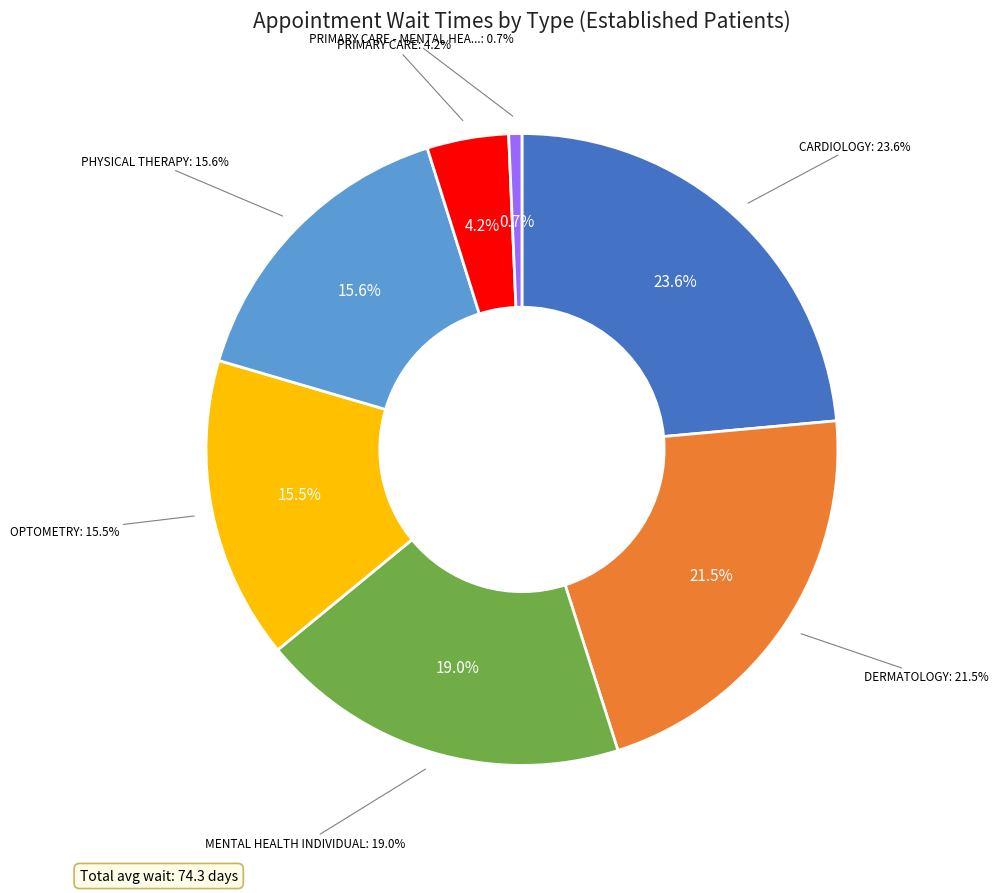

Rank the categories by value from lowest to highest.

PRIMARY CARE - MENTAL HEALTH INTEGRATED, PRIMARY CARE, OPTOMETRY, PHYSICAL THERAPY, MENTAL HEALTH INDIVIDUAL, DERMATOLOGY, CARDIOLOGY